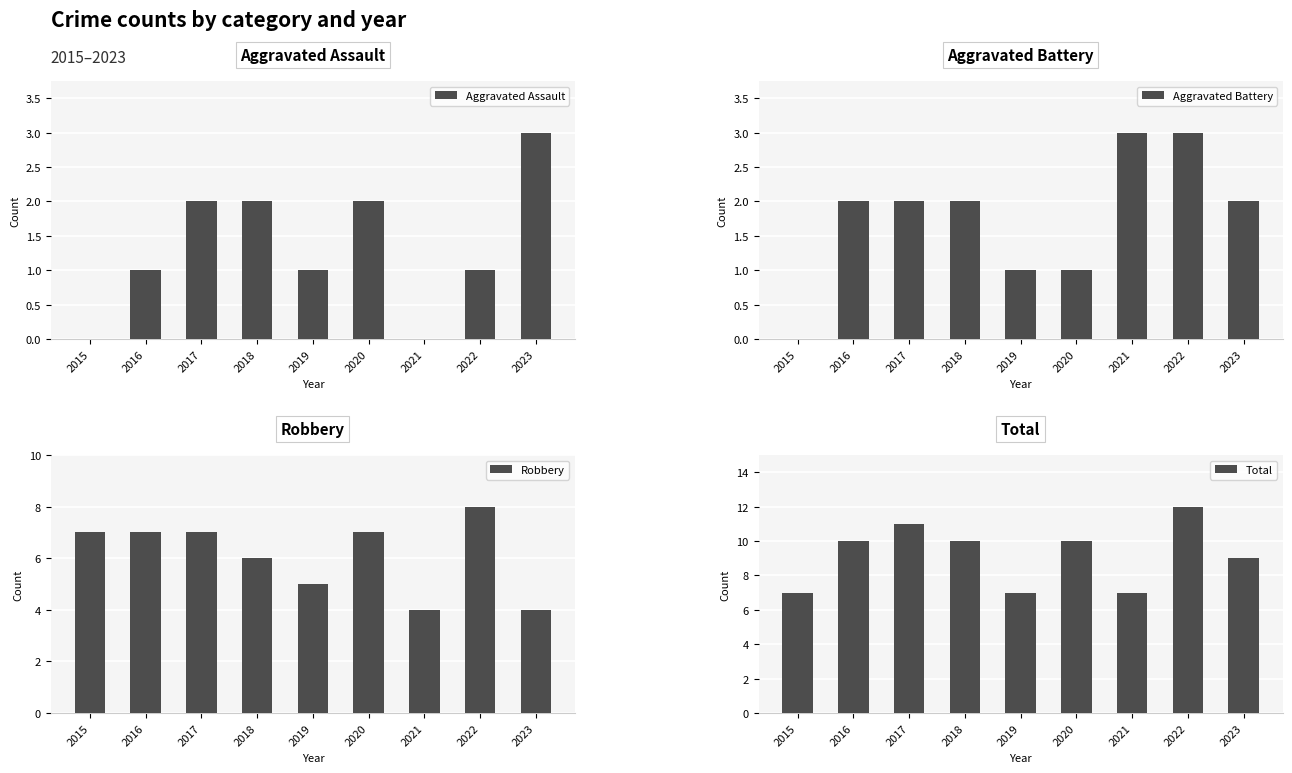

At which category is the sum across all series the highest?

2022